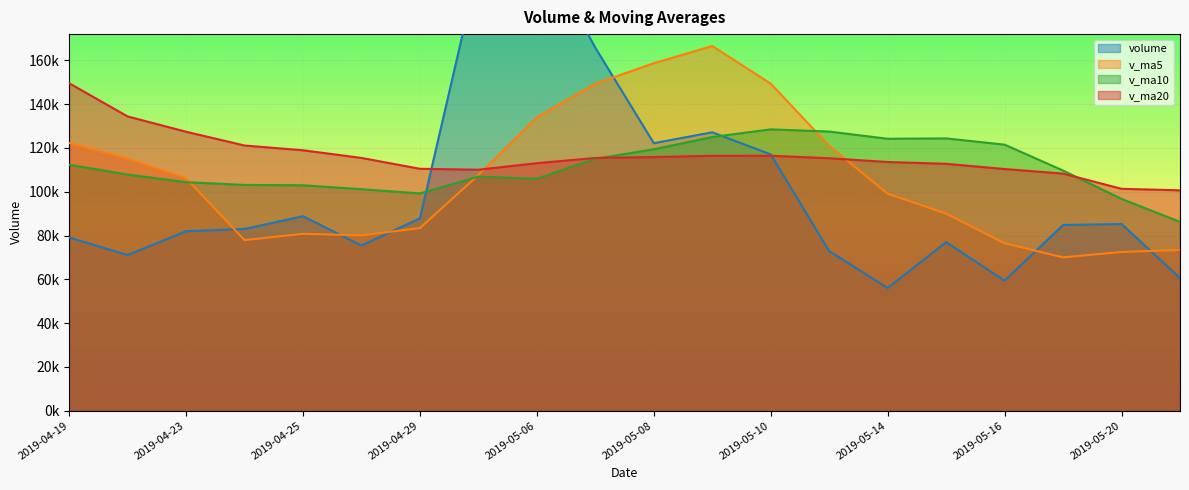

How many intersections are there between v_ma10 and v_ma20?

2